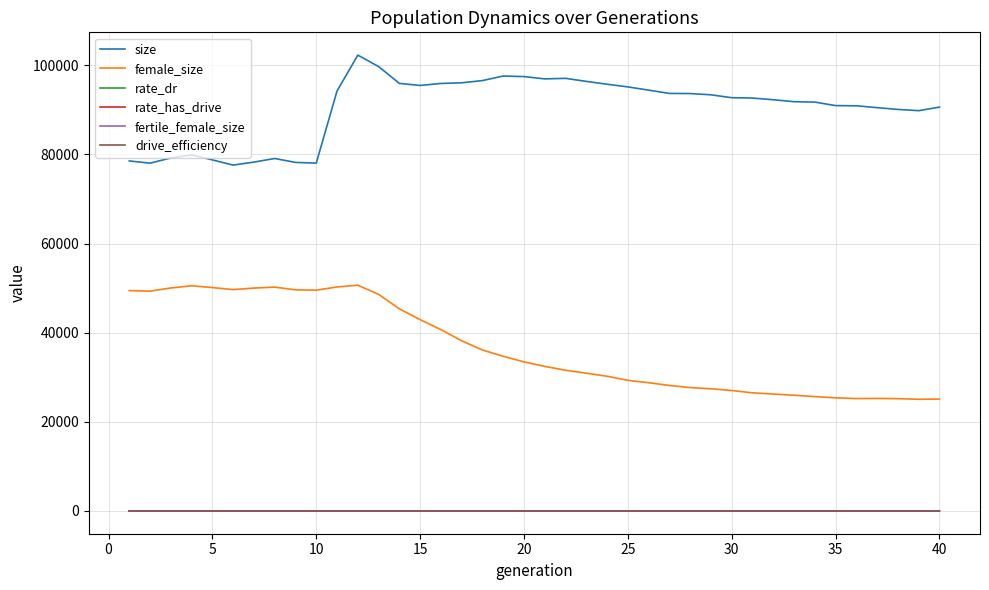

True or false: rate_has_drive and size intersect in this chart.

False